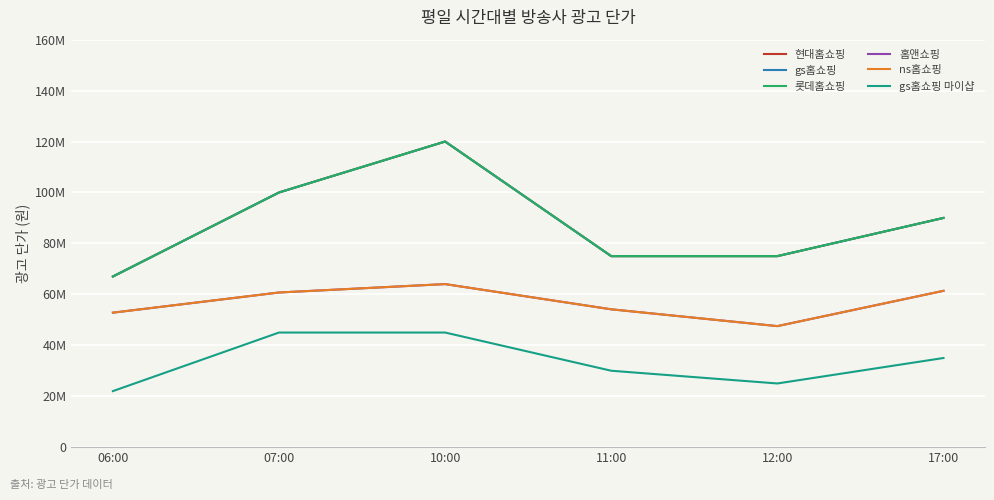

How many data points in gs홈쇼핑 are less than 90000000?

3